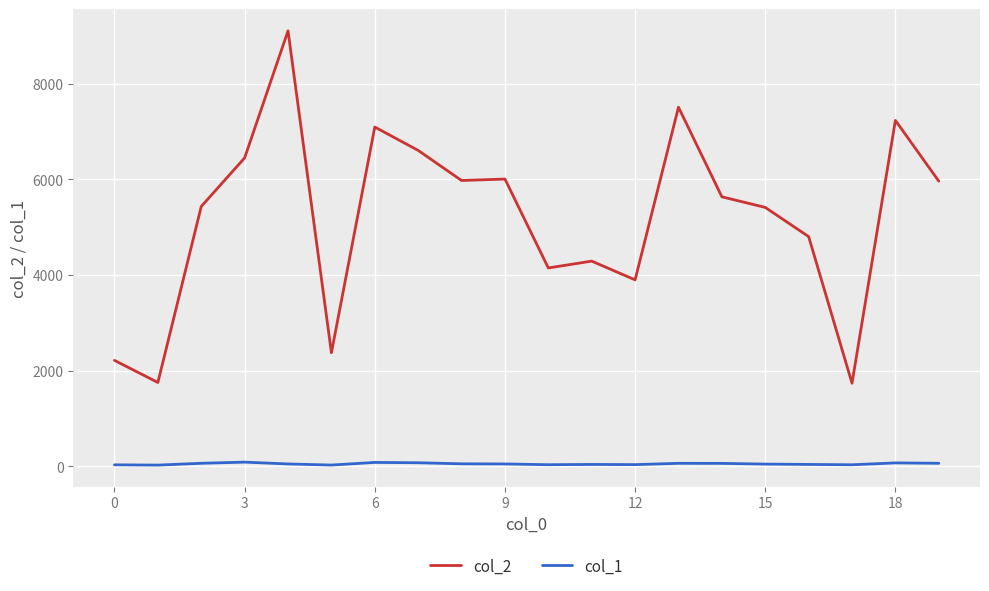

Which series has the largest total across all categories?

col_2